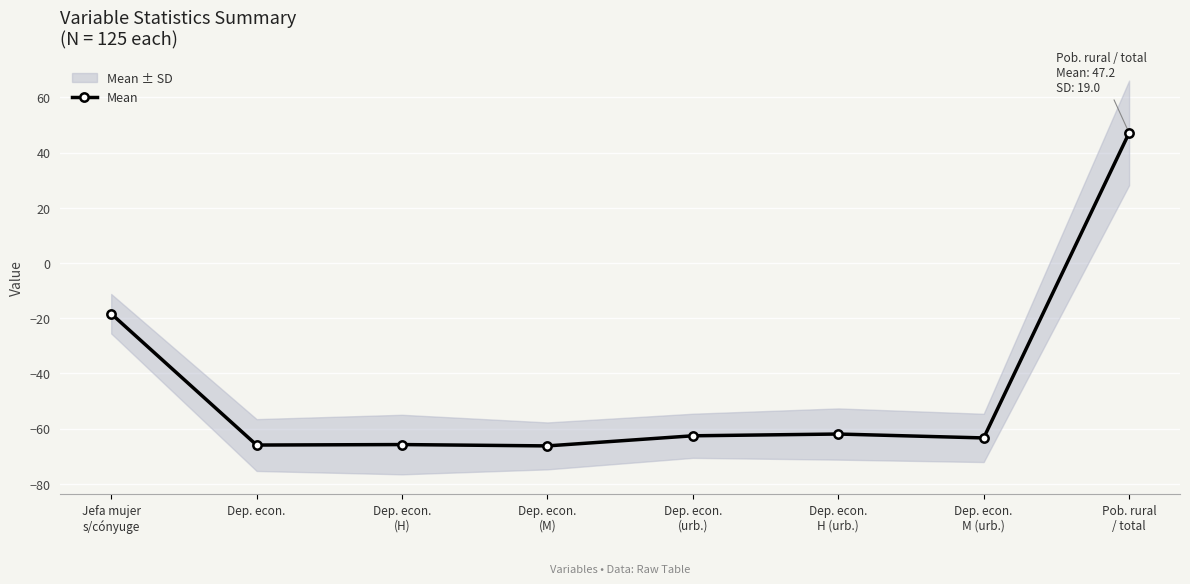

Is it true that the value at Dep. econ.
(M) is -66.3?

True